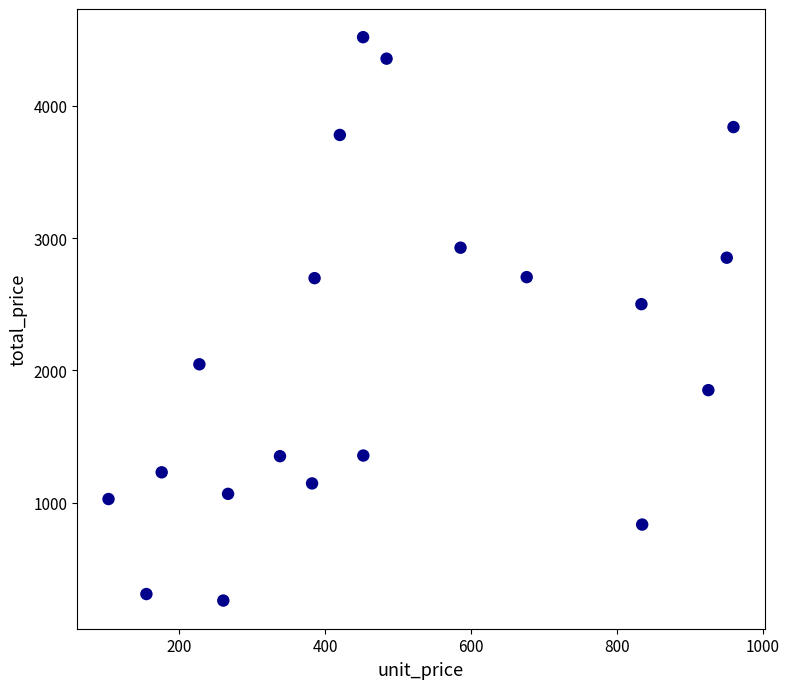

What is the range of Y values (max minus min)?

4258.6